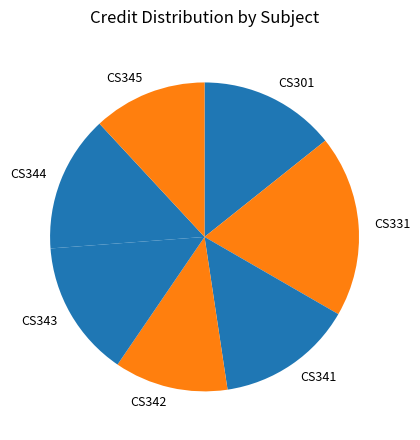

Is CS342 the majority of the pie?

No